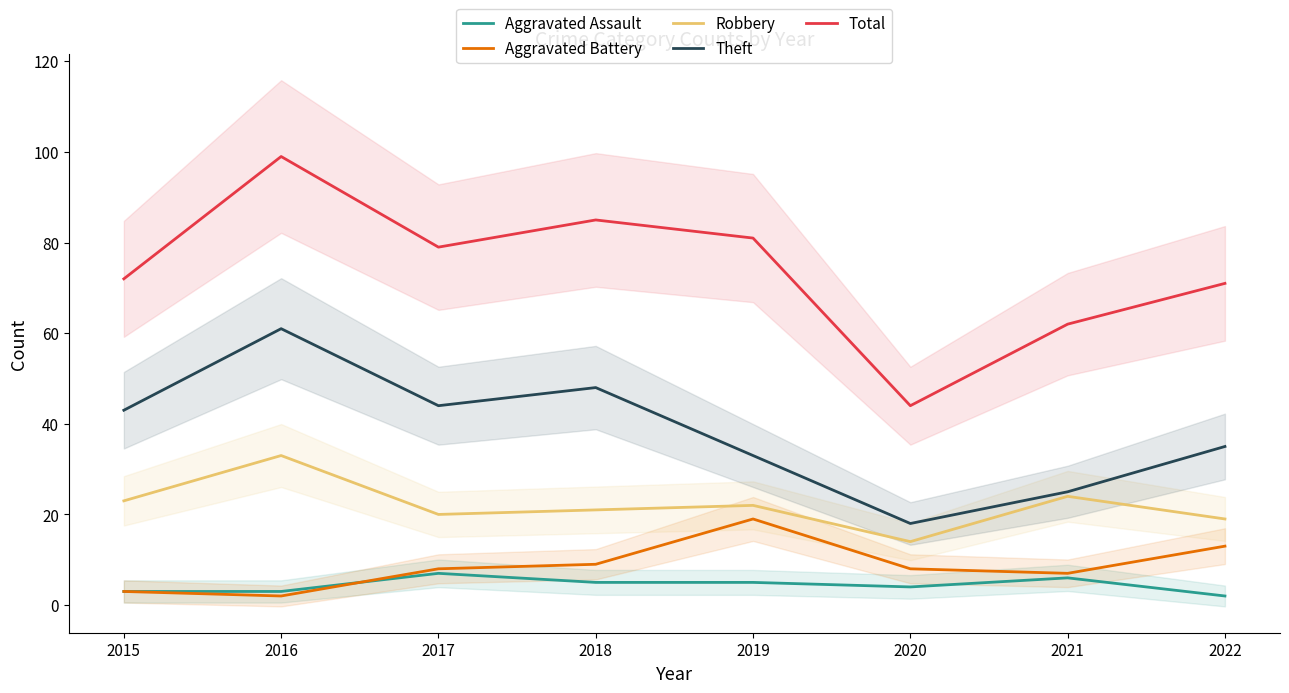

Reading right to left, extract all data points from this chart.

Aggravated Assault: 2022=2	2021=6	2020=4	2019=5	2018=5	2017=7	2016=3	2015=3
Aggravated Battery: 2022=13	2021=7	2020=8	2019=19	2018=9	2017=8	2016=2	2015=3
Robbery: 2022=19	2021=24	2020=14	2019=22	2018=21	2017=20	2016=33	2015=23
Theft: 2022=35	2021=25	2020=18	2019=33	2018=48	2017=44	2016=61	2015=43
Total: 2022=71	2021=62	2020=44	2019=81	2018=85	2017=79	2016=99	2015=72